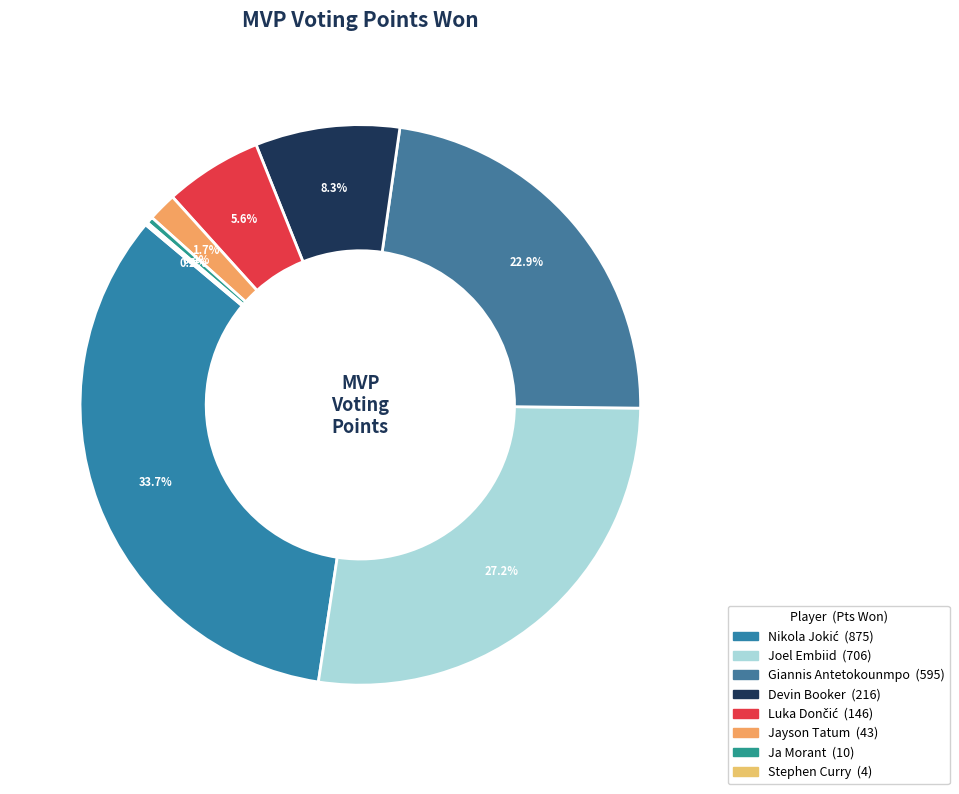

Does any single category account for the majority?

No